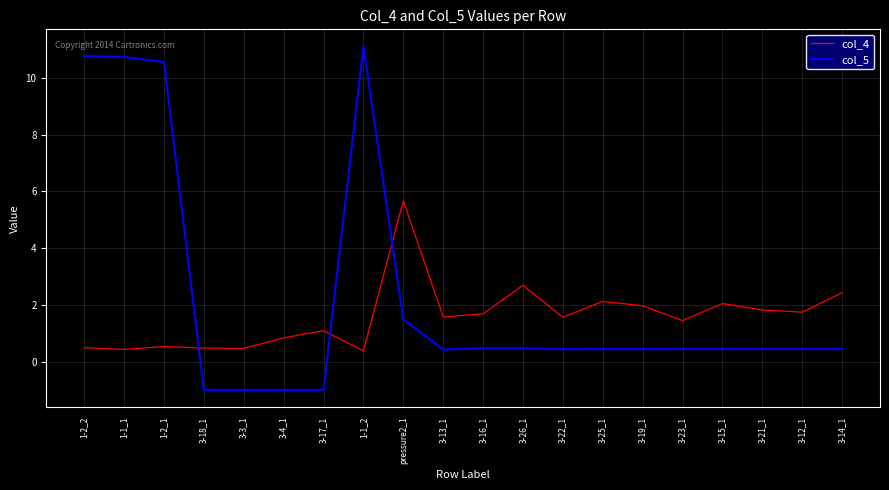

What are all the series names shown in the legend?

col_4, col_5